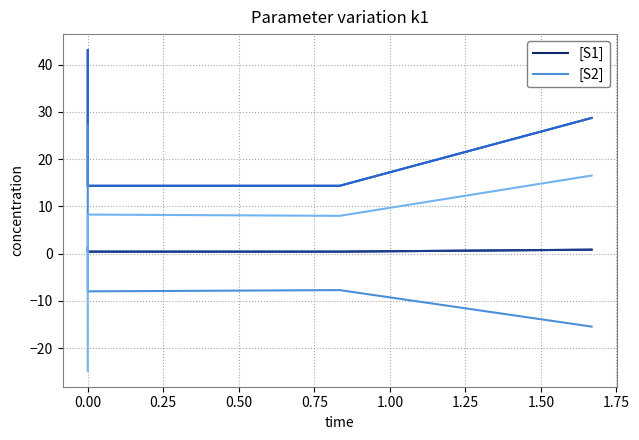

True or false: [S1] and [S2] cross at least once.

True